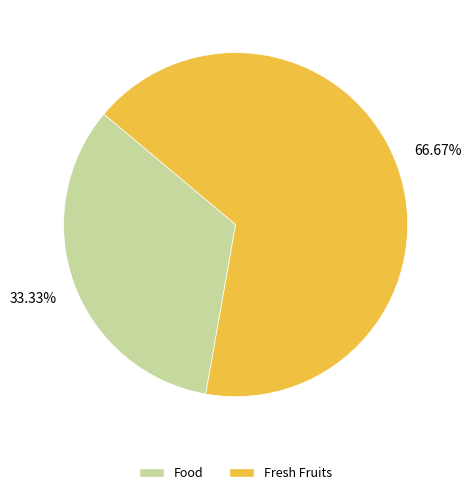

How many slices are in this pie chart?

2